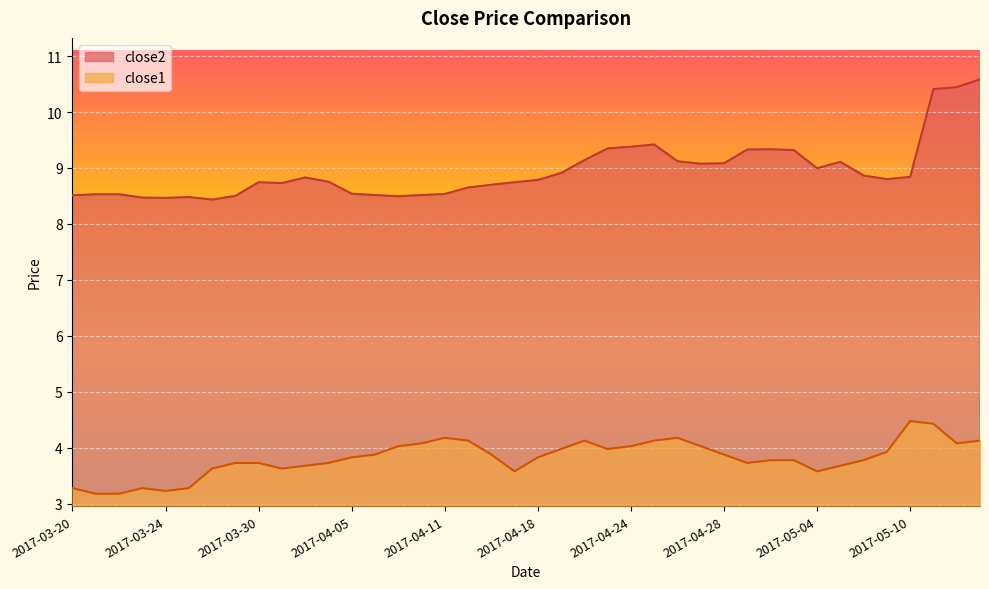

Reading left to right, what are all the values shown in this chart?

close2: 2017-03-20=8.5	2017-03-21=8.5	2017-03-22=8.5	2017-03-23=8.5	2017-03-24=8.5	2017-03-27=8.5	2017-03-28=8.4	2017-03-29=8.5	2017-03-30=8.7	2017-03-31=8.7	2017-04-03=8.8	2017-04-04=8.8	2017-04-05=8.5	2017-04-06=8.5	2017-04-07=8.5	2017-04-10=8.5	2017-04-11=8.5	2017-04-12=8.7	2017-04-13=8.7	2017-04-17=8.7	2017-04-18=8.8	2017-04-19=8.9	2017-04-20=9.1	2017-04-21=9.3	2017-04-24=9.4	2017-04-25=9.4	2017-04-26=9.1	2017-04-27=9.1	2017-04-28=9.1	2017-05-01=9.3	2017-05-02=9.3	2017-05-03=9.3	2017-05-04=9.0	2017-05-05=9.1	2017-05-08=8.9	2017-05-09=8.8	2017-05-10=8.8	2017-05-11=10.4	2017-05-12=10.4	2017-05-15=10.6
close1: 2017-03-20=3.3	2017-03-21=3.2	2017-03-22=3.2	2017-03-23=3.3	2017-03-24=3.2	2017-03-27=3.3	2017-03-28=3.6	2017-03-29=3.7	2017-03-30=3.7	2017-03-31=3.6	2017-04-03=3.7	2017-04-04=3.7	2017-04-05=3.8	2017-04-06=3.9	2017-04-07=4.0	2017-04-10=4.1	2017-04-11=4.2	2017-04-12=4.1	2017-04-13=3.9	2017-04-17=3.6	2017-04-18=3.8	2017-04-19=4.0	2017-04-20=4.1	2017-04-21=4.0	2017-04-24=4.0	2017-04-25=4.1	2017-04-26=4.2	2017-04-27=4.0	2017-04-28=3.9	2017-05-01=3.7	2017-05-02=3.8	2017-05-03=3.8	2017-05-04=3.6	2017-05-05=3.7	2017-05-08=3.8	2017-05-09=3.9	2017-05-10=4.5	2017-05-11=4.4	2017-05-12=4.1	2017-05-15=4.1